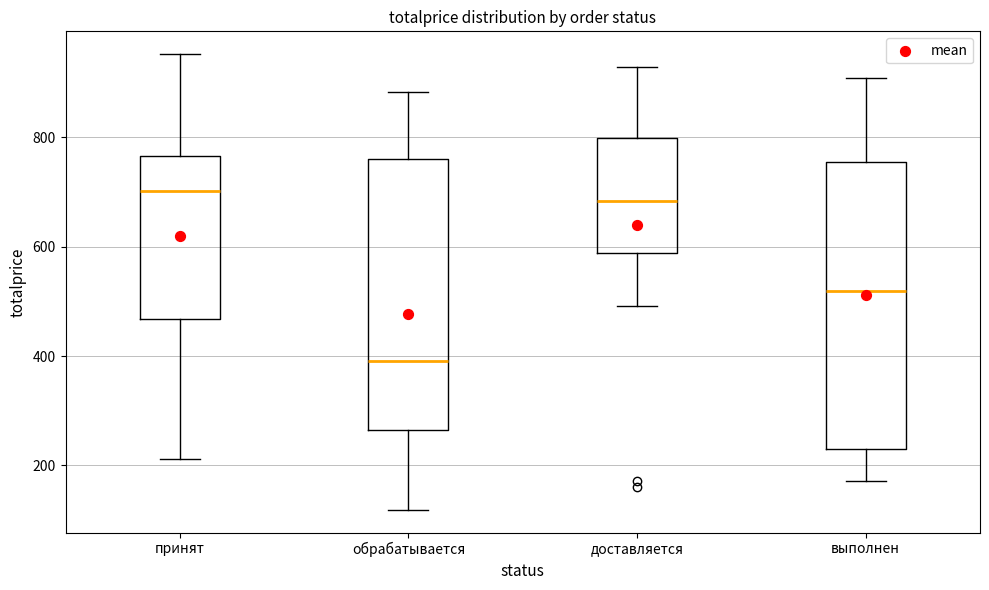

Where does the median line of the box for выполнен sit on the y-axis? The values are not printed on the chart, so give them approximately, as read against the axis.

520